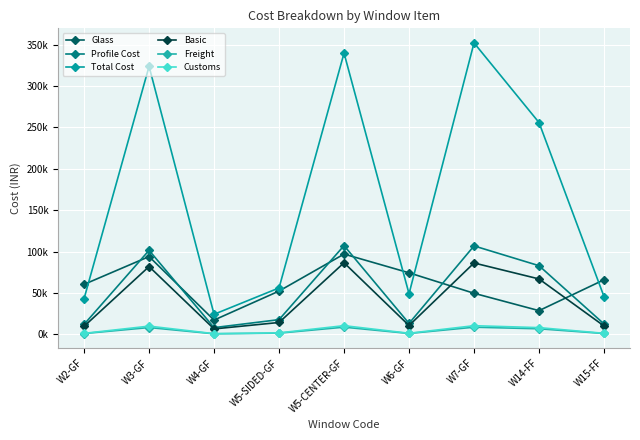

Does the chart have visible grid lines?

Yes